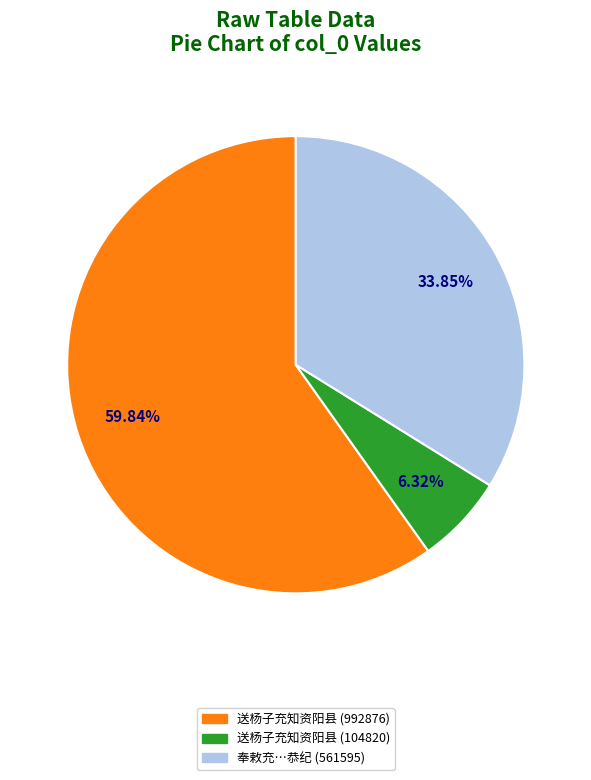

Does any single category account for the majority?

Yes